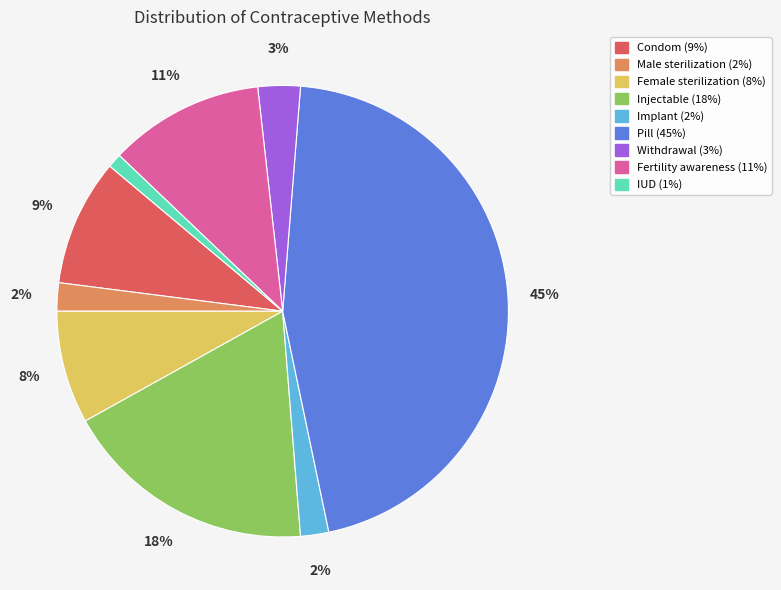

Is the sum of Implant and Injectable greater than half?

No